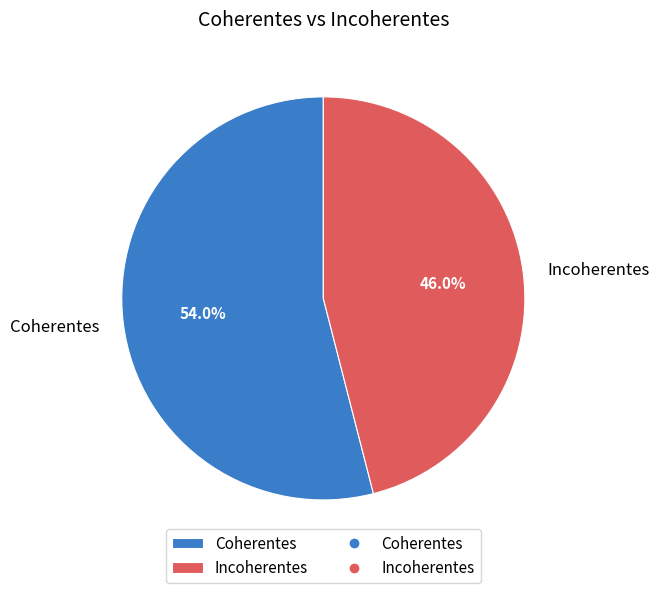

How many slices are in this pie chart?

2